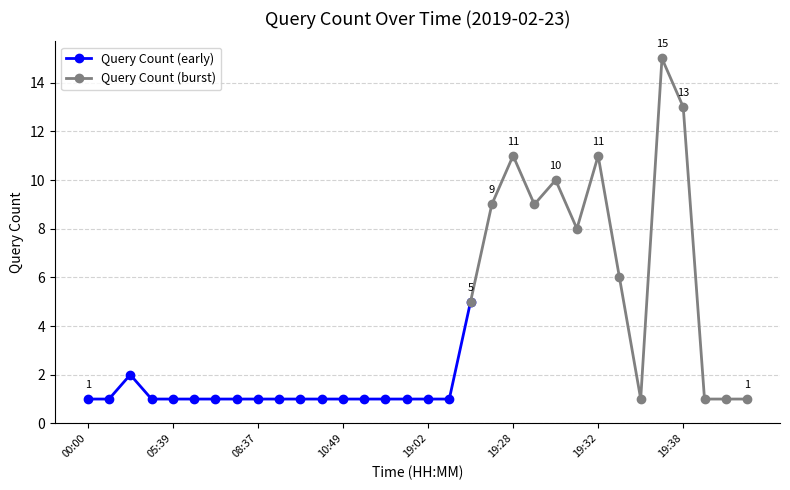

Where is the data nearest to the value 8?

19:31